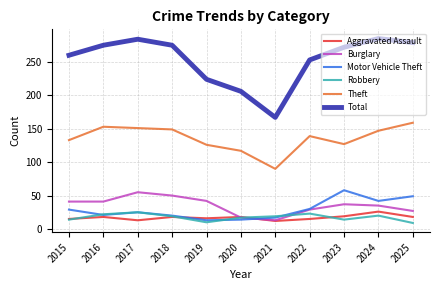

How many lines are shown in the chart?

6